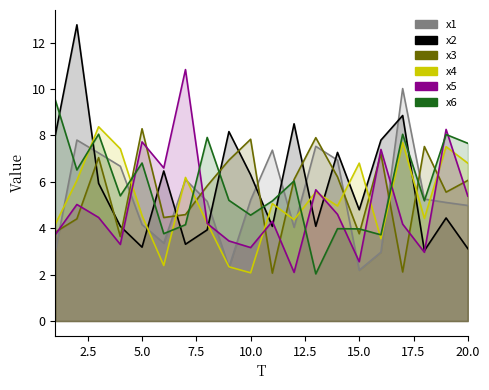

List the series in order of their peak value, lowest first.

x3, x4, x6, x1, x5, x2